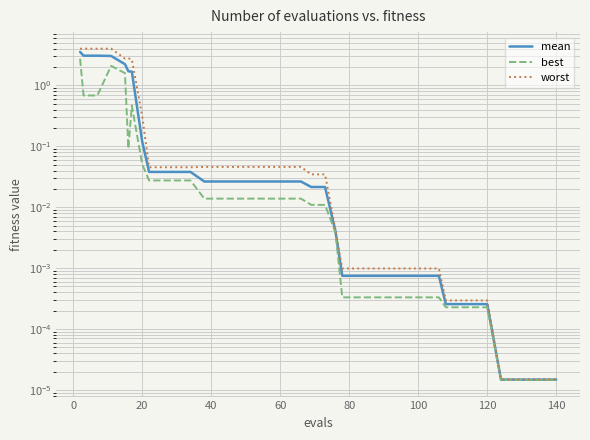

What is the greatest value displayed?

4.0